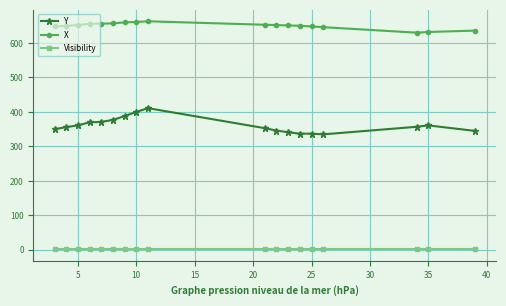

True or false: X and Visibility cross at least once.

False